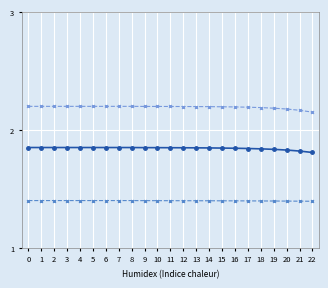

What is the minimum value shown in the chart?

1.4